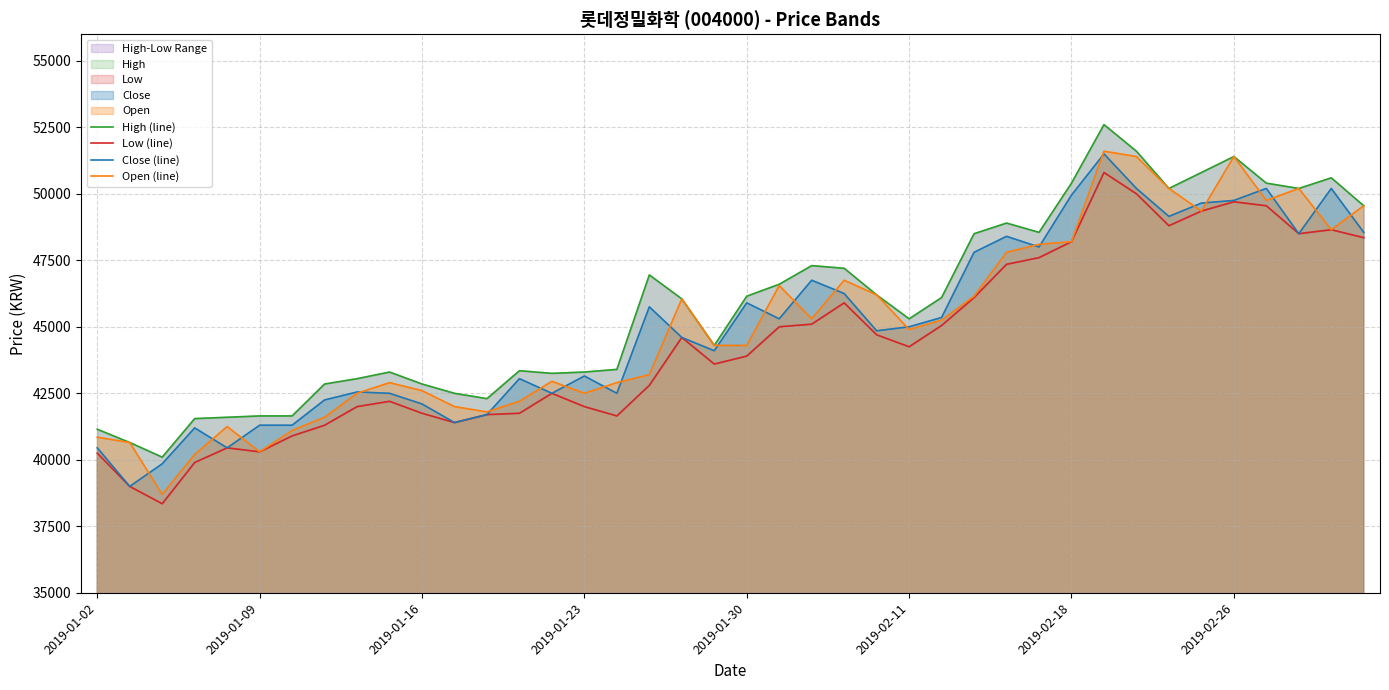

What is the average value of the Close (line) series?

45074